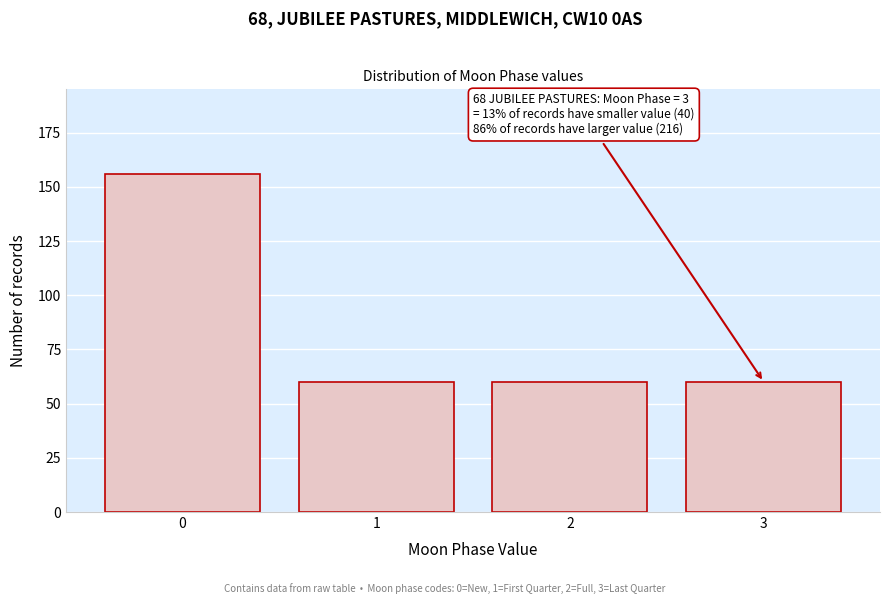

Reading right to left, what are all the values shown in this chart?

3=60	2=60	1=60	0=156